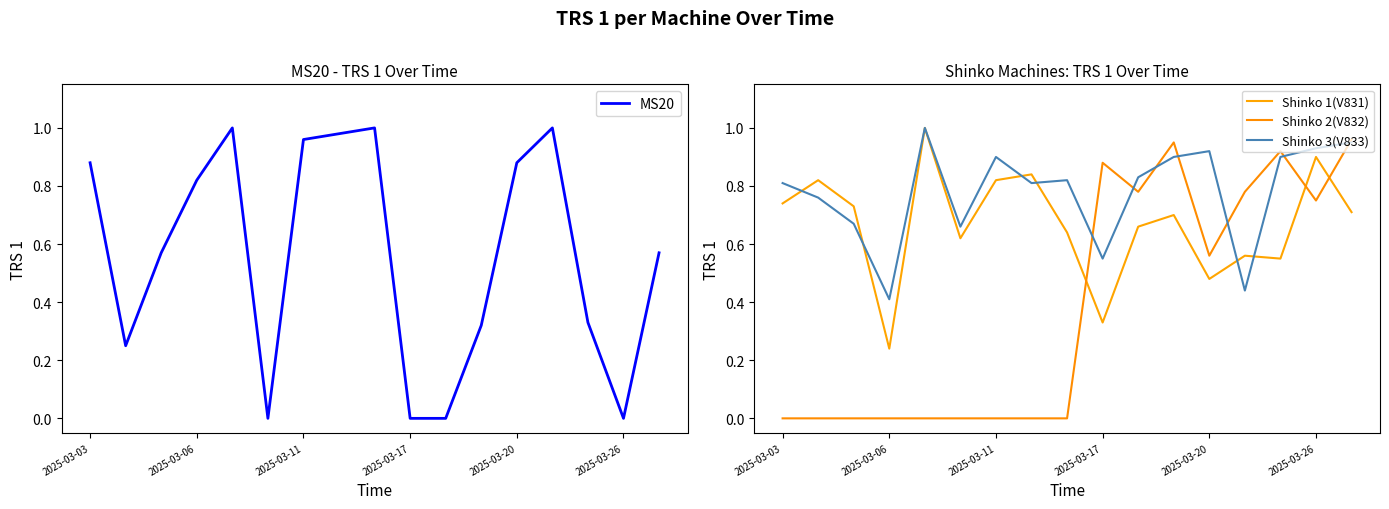

Is the value of Shinko 1(V831) at 14 greater than the value of MS20 at 6?

No